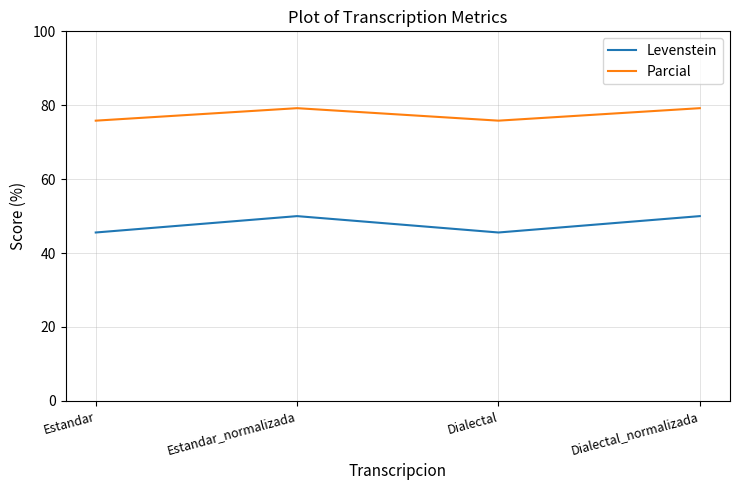

Where is the first local minimum for Levenstein?

Dialectal